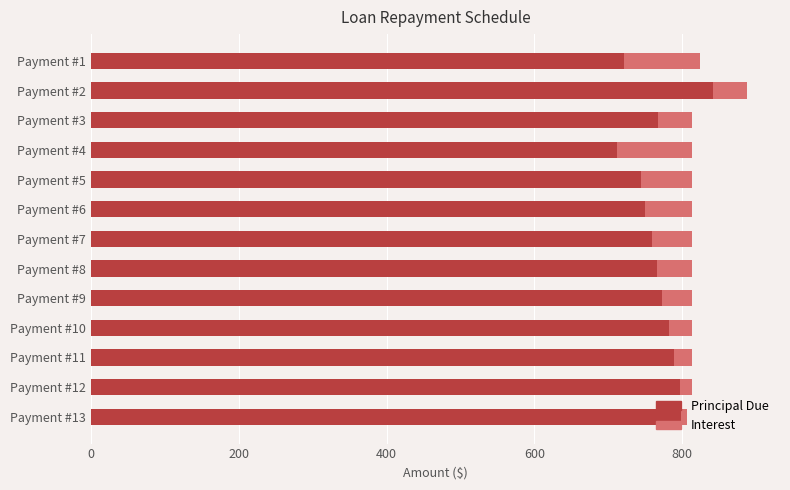

The value of Principal Due at Payment #13 is 798.8. True or false?

True